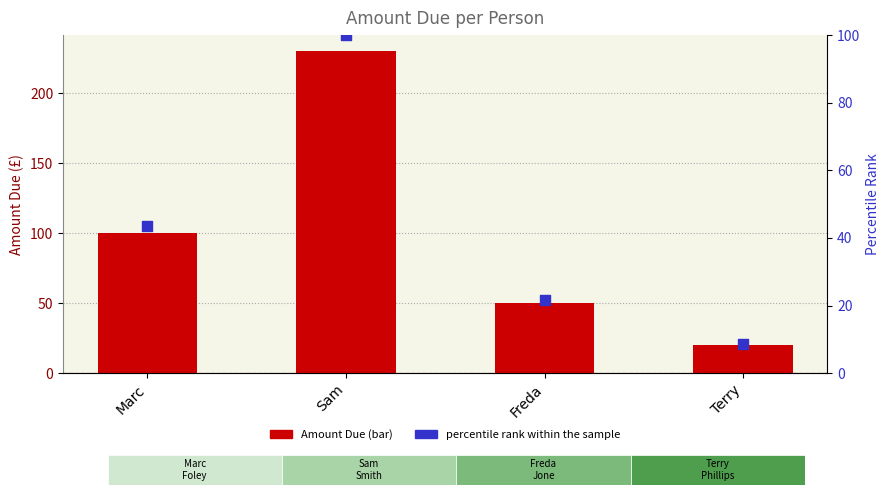

What is the total value across all series at Sam?

330.0